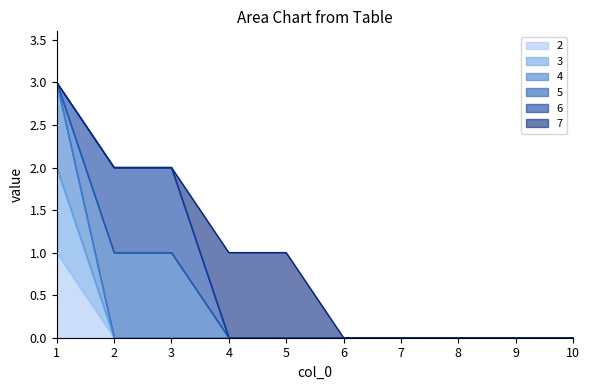

At which category is the sum across all series the highest?

1